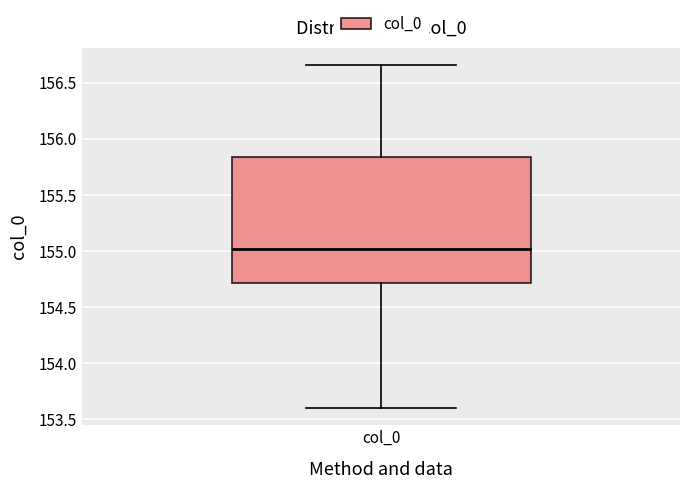

Where does the upper whisker of the box for col_0 end on the y-axis? The values are not printed on the chart, so give them approximately, as read against the axis.

156.65